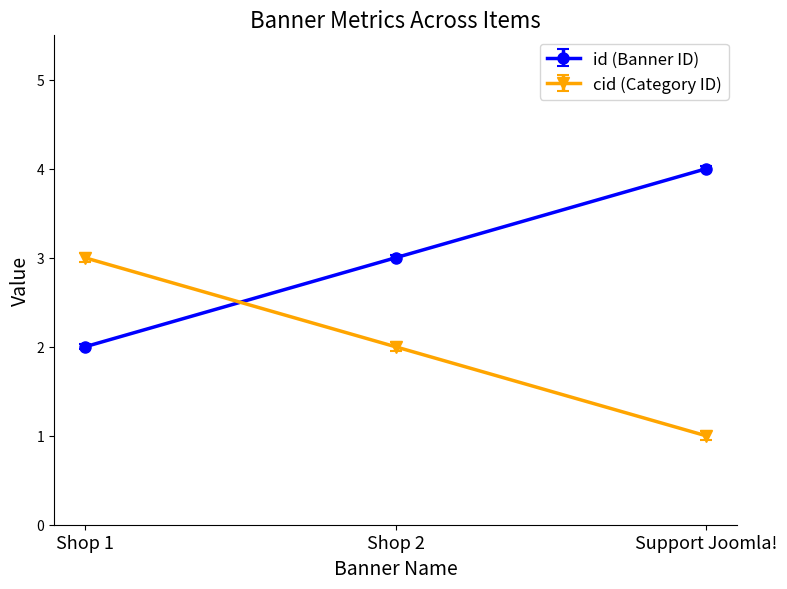

What is the sum of all cid (Category ID) values?

6